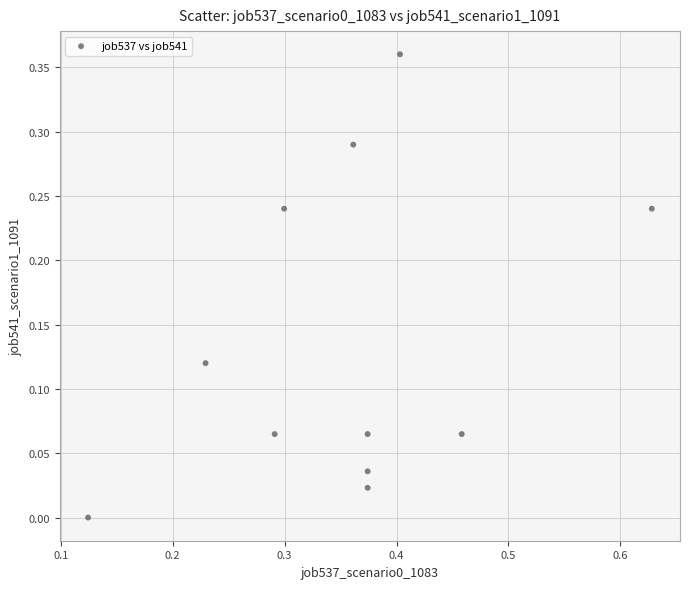

What is the range of X values (max minus min)?

0.5